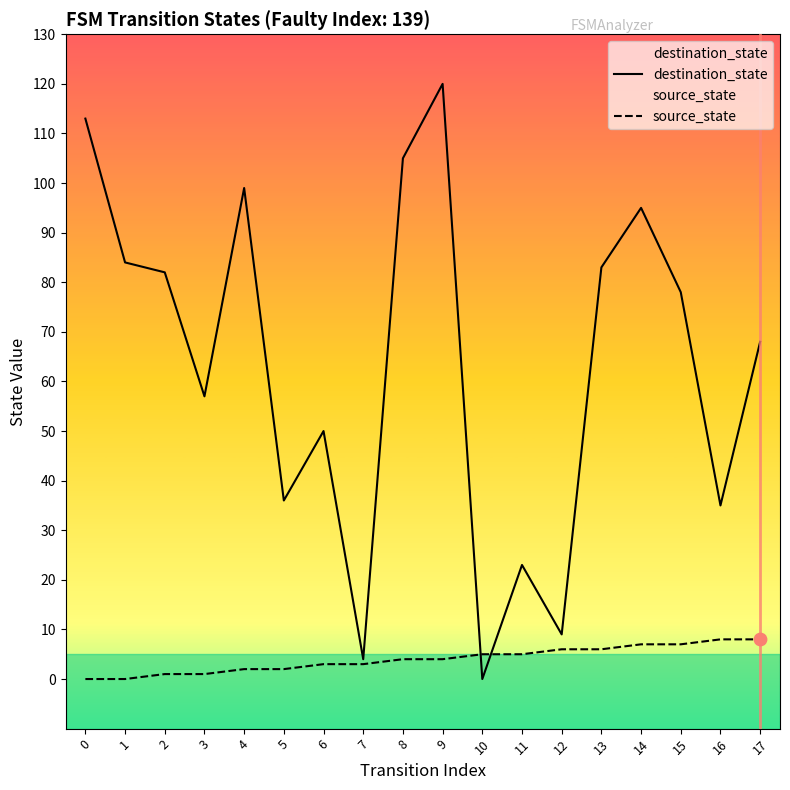

At which category is the sum across all series the highest?

9